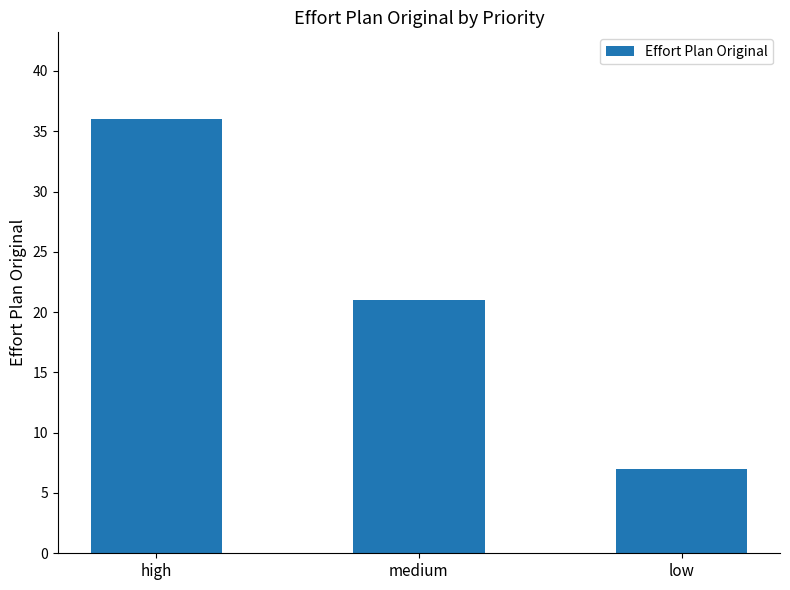

What is the greatest value displayed?

36